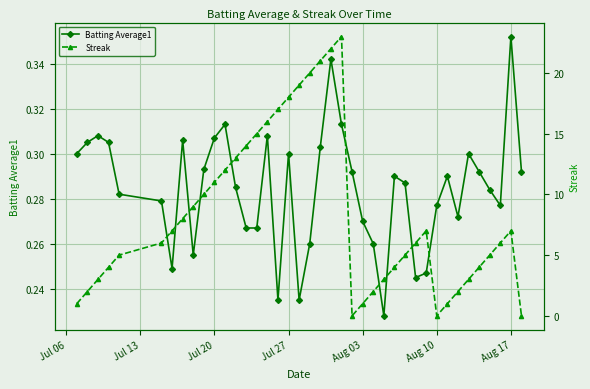

Does the chart display data point markers on the line(s)?

Yes